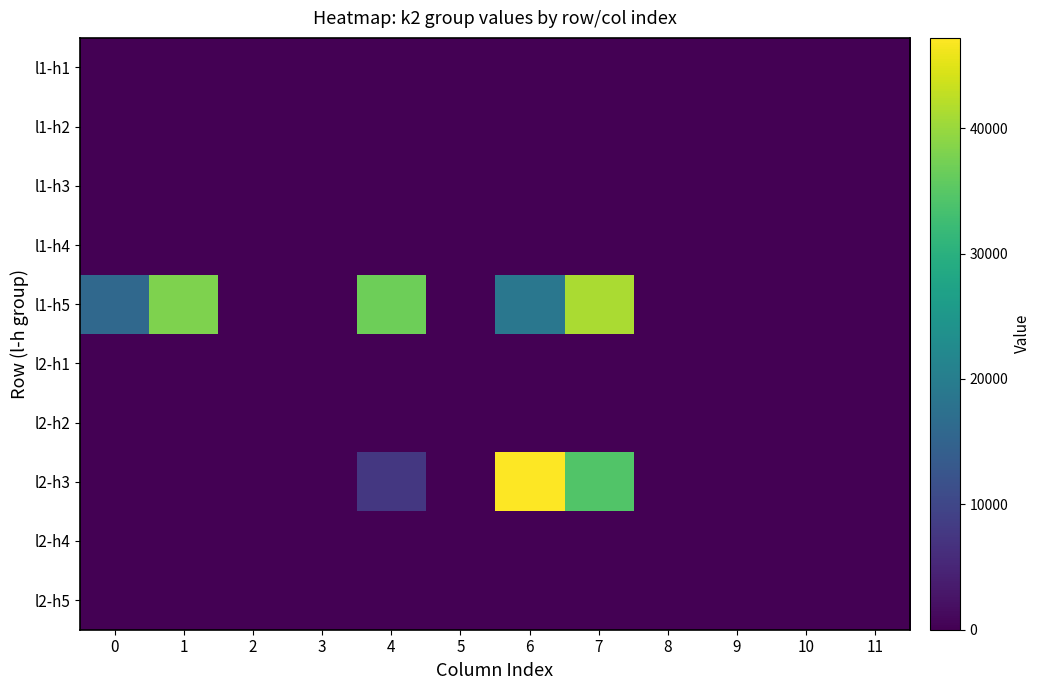

Count the number of categories in the chart.

12